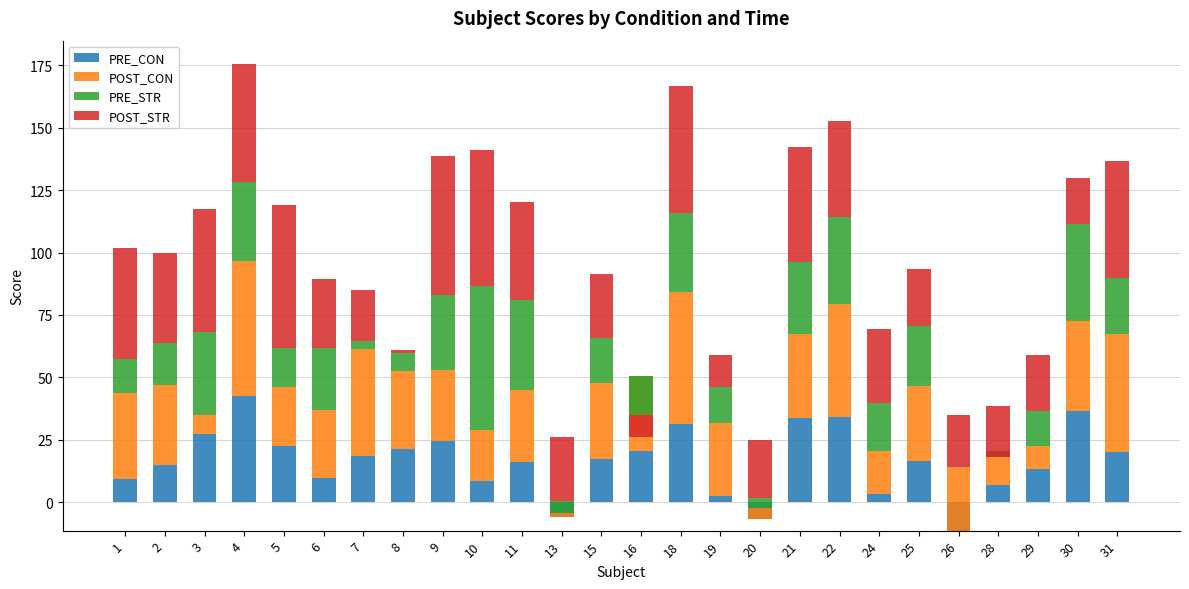

Is it true that POST_CON equals 13.8 at 28?

True